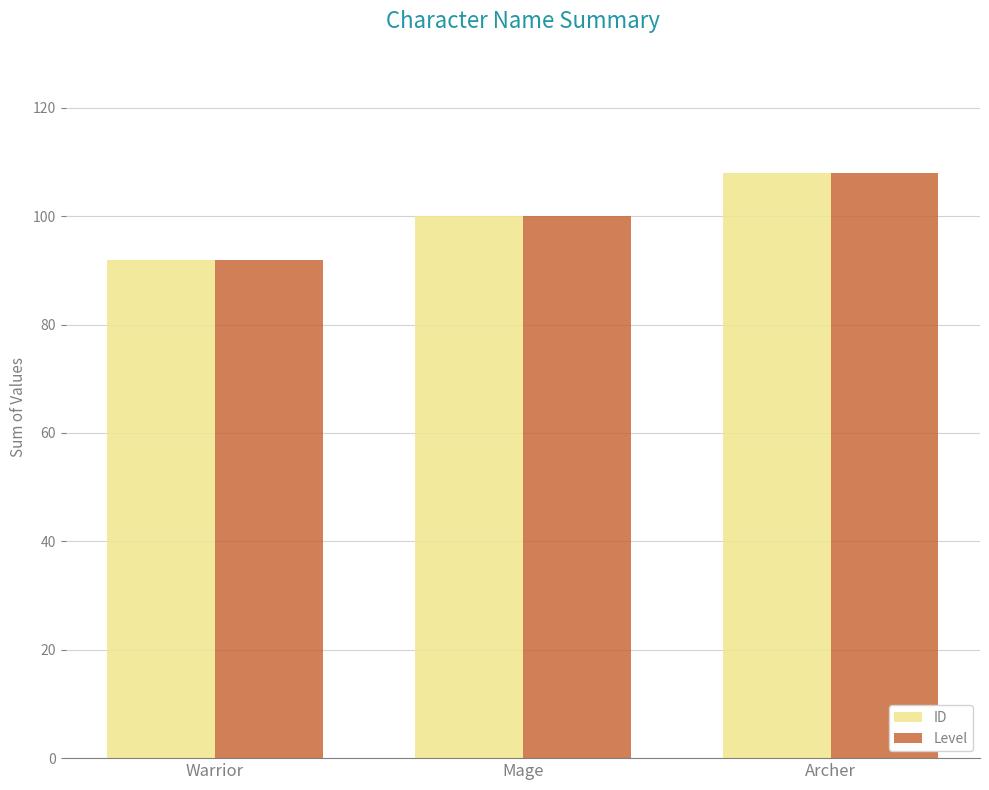

What value does the Level series have at Mage?

100